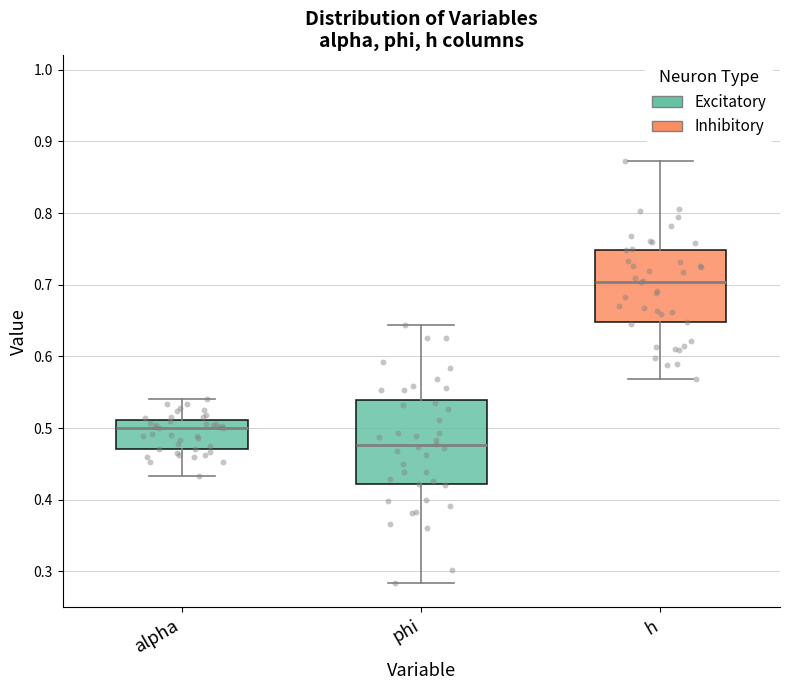

Where does the upper whisker of the box for h end on the y-axis? The values are not printed on the chart, so give them approximately, as read against the axis.

0.87